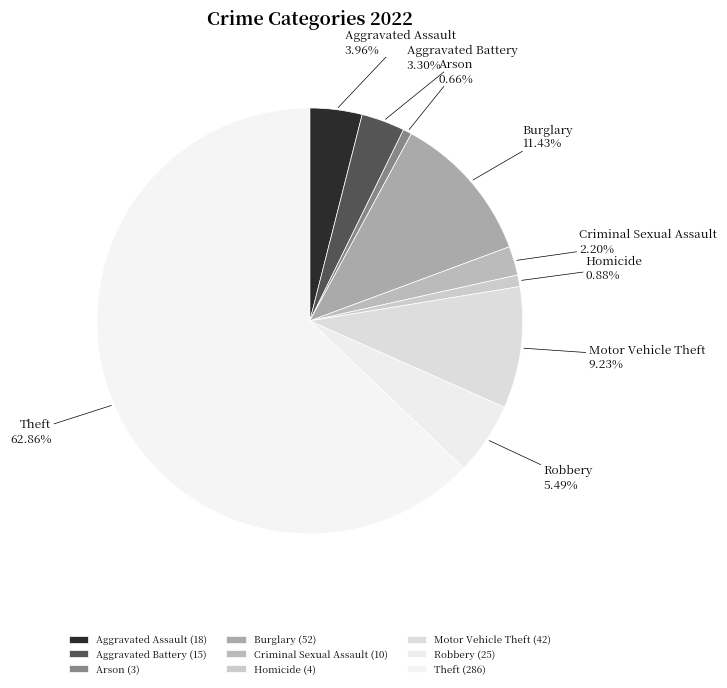

How many slices are in this pie chart?

9